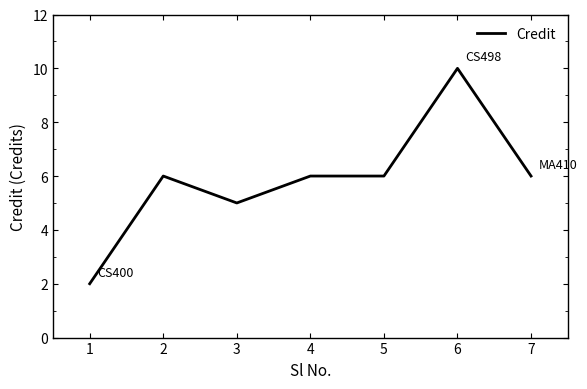

What is the change in value from 1 to 3?

+3